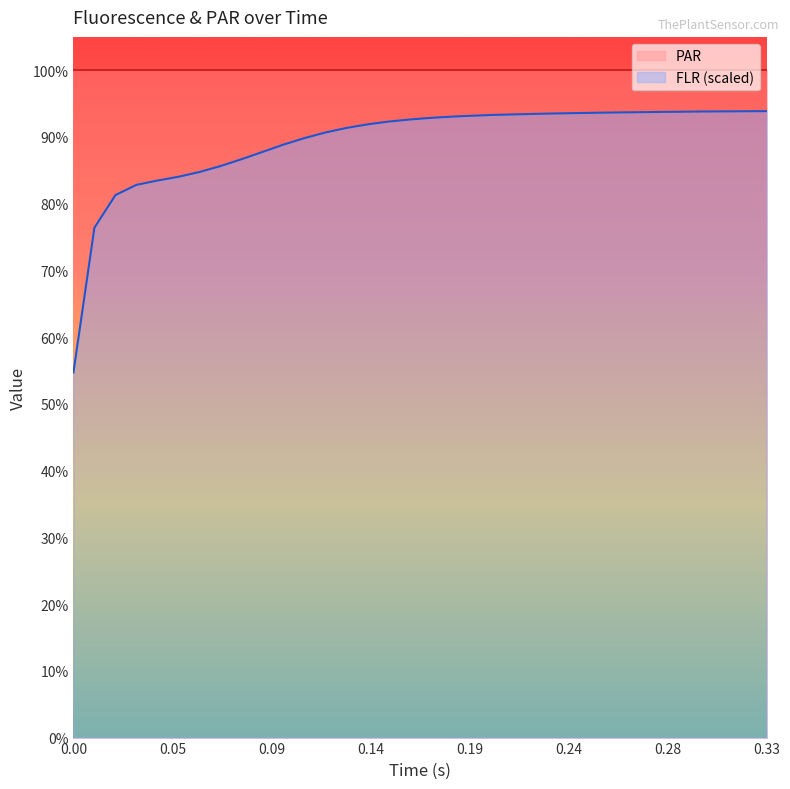

Count the number of categories in the chart.

34